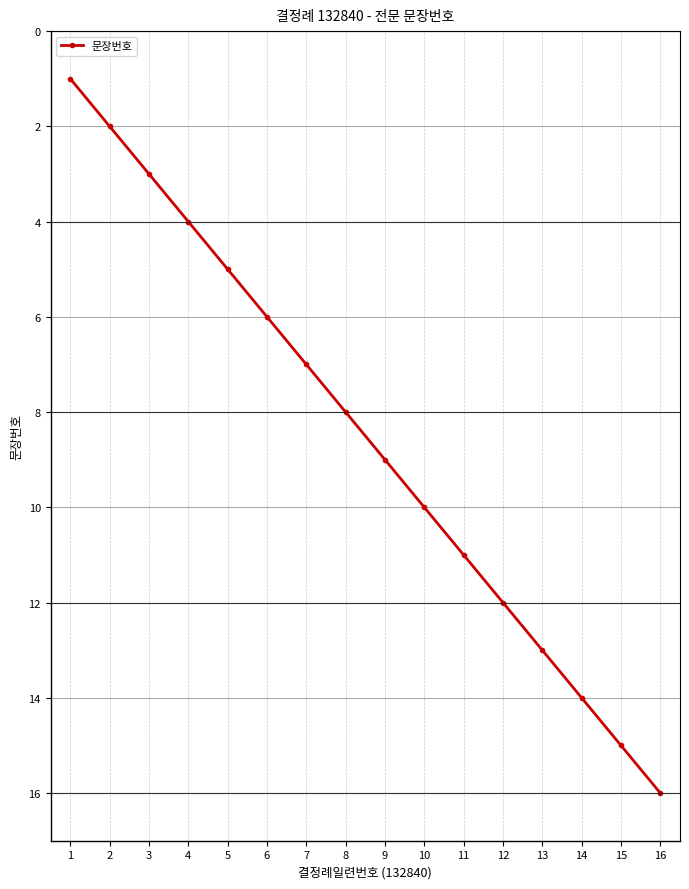

Reading left to right, what are all the values shown in this chart?

1=1	2=2	3=3	4=4	5=5	6=6	7=7	8=8	9=9	10=10	11=11	12=12	13=13	14=14	15=15	16=16